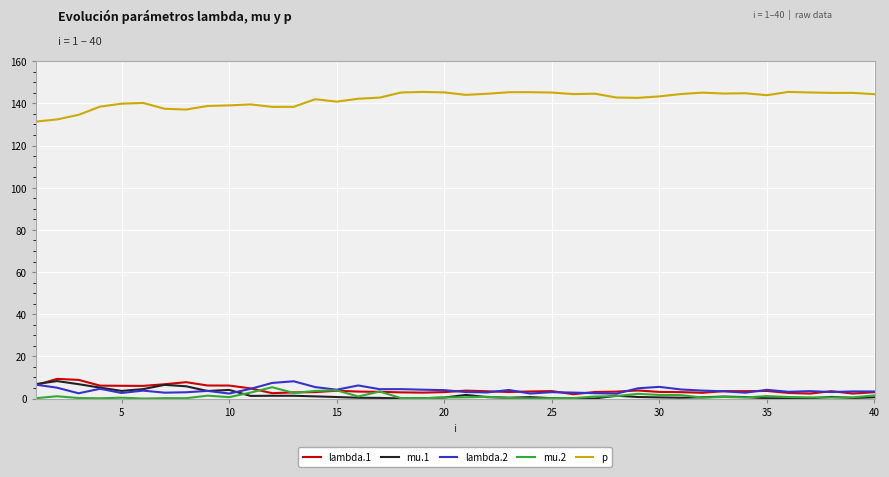

True or false: lambda.2 and p cross at least once.

False